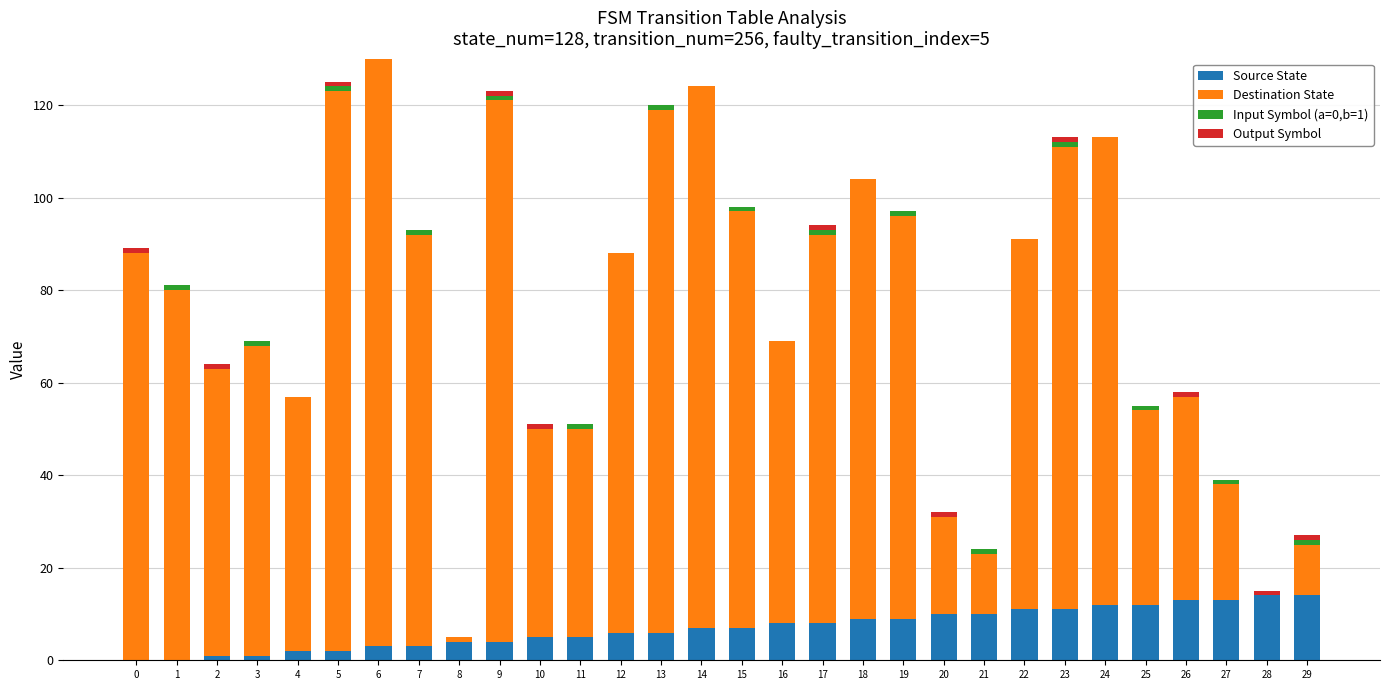

True or false: Source State has a value of 4 at 8.

True